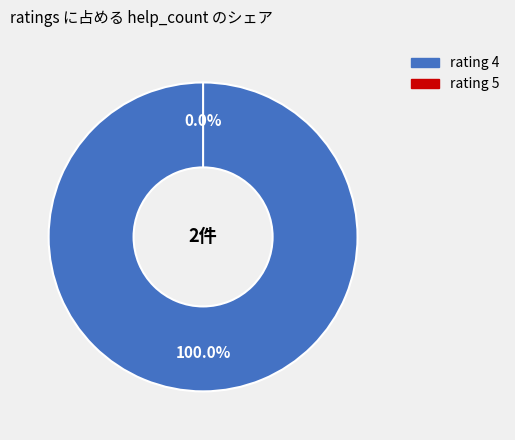

Which has a higher value, 4 (2019.03.14) or 5 (2019.07.17)?

4 (2019.03.14)